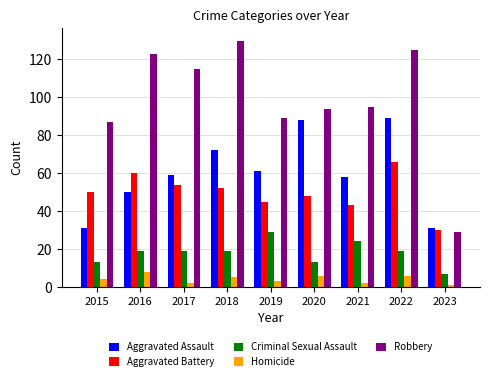

At which label does Aggravated Battery reach its peak?

2022